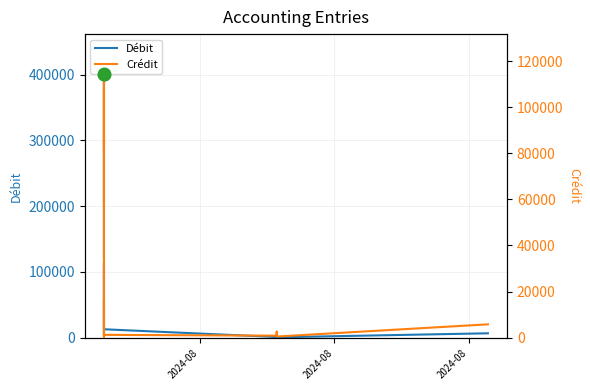

At how many categories does at least one series exceed 327531?

1